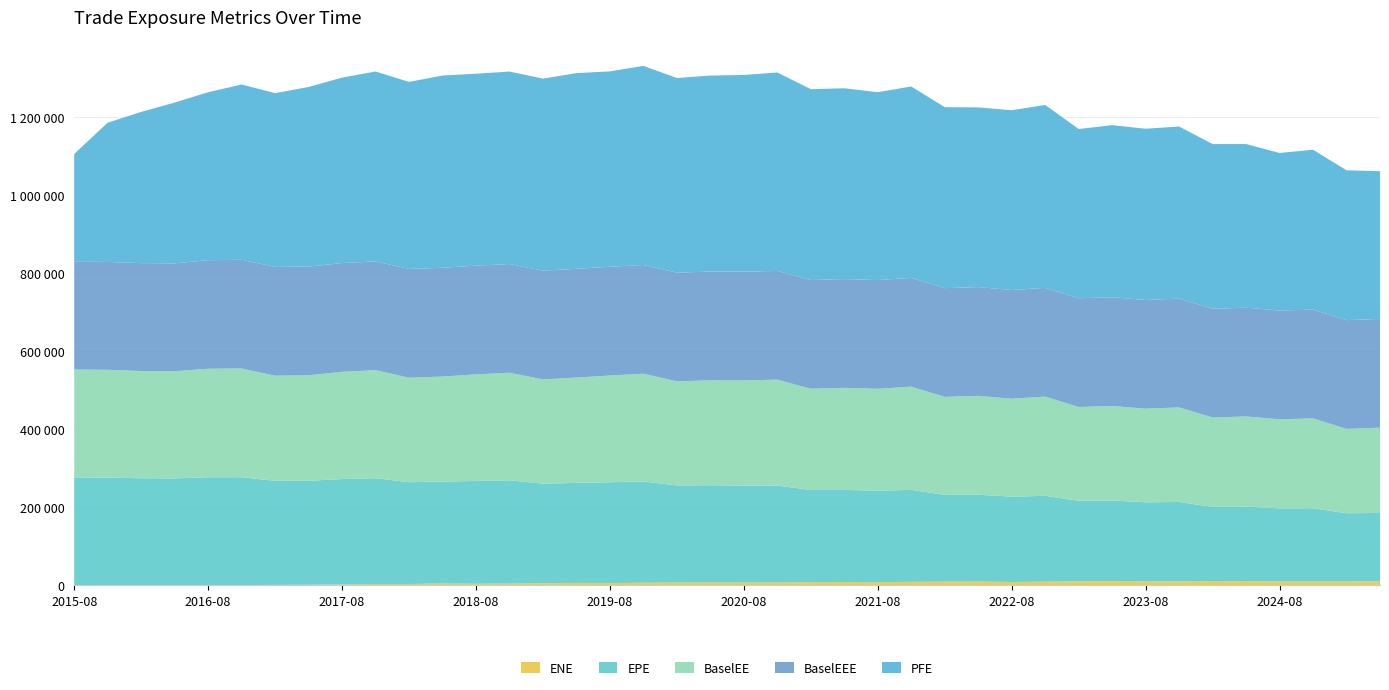

Reading left to right, extract all data points from this chart.

ENE: 0.0	0.0	0.0	21.6	391.3	546.8	1069.7	1380.1	2337.9	3355.6	3399.7	4628.4	3875.6	4442.6	5176.1	6101.6	5649.4	6631.6	6922.6	7169.1	6978.3	7170.6	8057.9	8262.7	8042.4	8842.1	9496.8	9775.1	8459.6	9370.7	10231.9	10787.9	9800.1	10016.2	10439.7	10565.3	9824.9	9836.5	9859.5	9953.4
EPE: 276299.0	275917.0	274196.0	273709.0	276440.0	276320.0	266505.0	266395.0	269906.0	270917.0	260753.0	261016.0	263507.0	264550.0	255202.0	256287.0	258329.0	259317.0	248864.0	249242.0	248410.0	248367.0	236011.0	236190.0	234249.0	235617.0	222094.0	222327.0	218652.0	219872.0	206349.0	206416.0	202848.0	203475.0	190627.0	191067.0	187272.0	187649.0	174780.0	175362.0
BaselEE: 276299.0	276238.0	274835.0	274759.0	278035.0	278564.0	269510.0	270273.0	274724.0	276957.0	267736.0	269208.0	272996.0	275550.0	267238.0	269845.0	273469.0	276191.0	266684.0	268729.0	269474.0	271304.0	259497.0	261454.0	261140.0	264567.0	251170.0	253277.0	250917.0	254184.0	240298.0	242175.0	239770.0	242323.0	228732.0	231007.0	228125.0	230315.0	216144.0	218506.0
BaselEEE: 276299.0	276299.0	276299.0	276299.0	278035.0	278564.0	278564.0	278564.0	278564.0	278564.0	278564.0	278564.0	278564.0	278564.0	278564.0	278564.0	278564.0	278564.0	278564.0	278564.0	278564.0	278564.0	278564.0	278564.0	278564.0	278564.0	278564.0	278564.0	278564.0	278564.0	278564.0	278564.0	278564.0	278564.0	278564.0	278564.0	278564.0	278564.0	278564.0	278564.0
PFE: 276299.0	356771.0	387417.0	411964.0	430324.0	448981.0	445152.0	460002.0	475066.0	486522.0	479156.0	492582.0	491707.0	493069.0	491854.0	501352.0	500600.0	510028.0	498572.0	502179.0	504049.0	508400.0	488894.0	488896.0	481289.0	490335.0	463557.0	460417.0	460503.0	468573.0	433518.0	440896.0	438718.0	440996.0	421961.0	419216.0	403827.0	409425.0	383877.0	378448.0